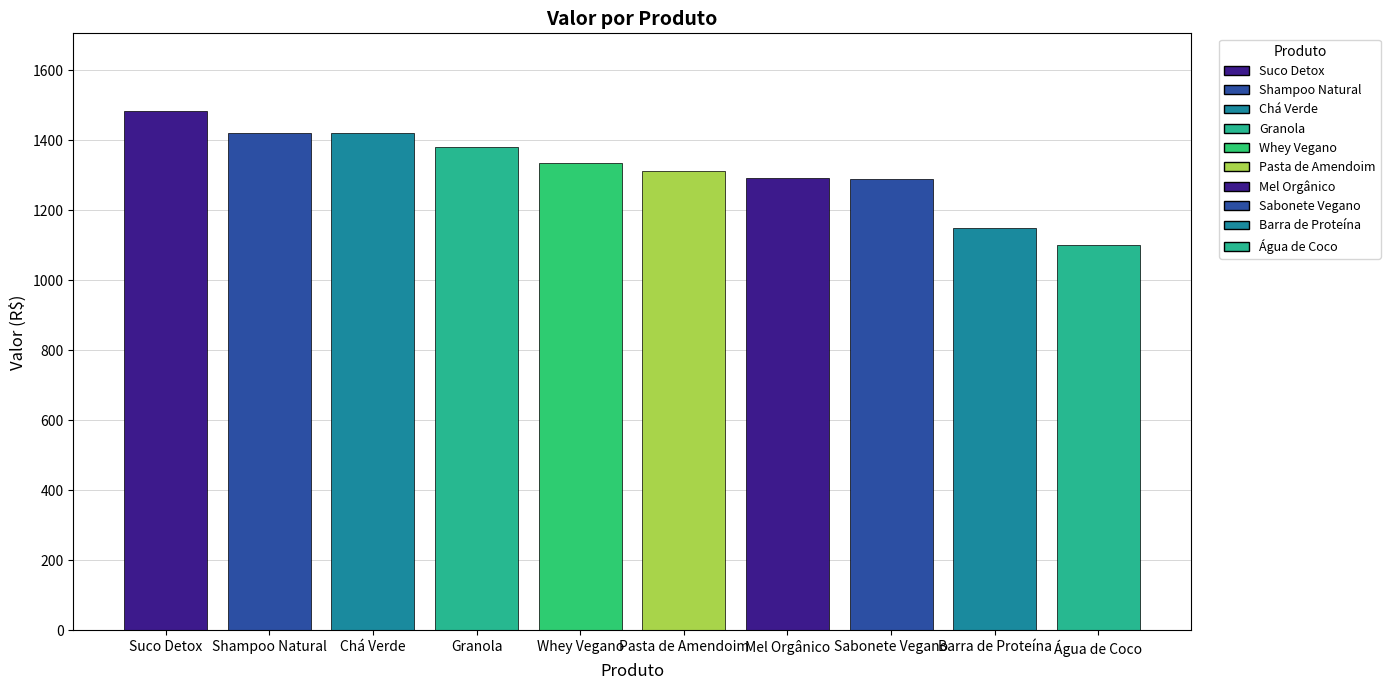

What is the difference between the maximum and minimum values?

381.8